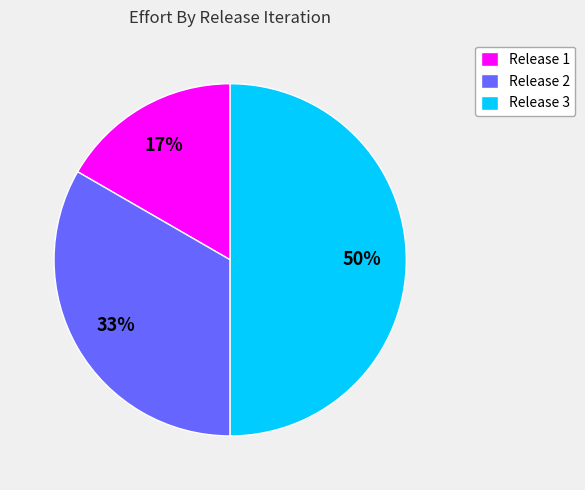

Rank the categories by value from lowest to highest.

Release 1, Release 2, Release 3